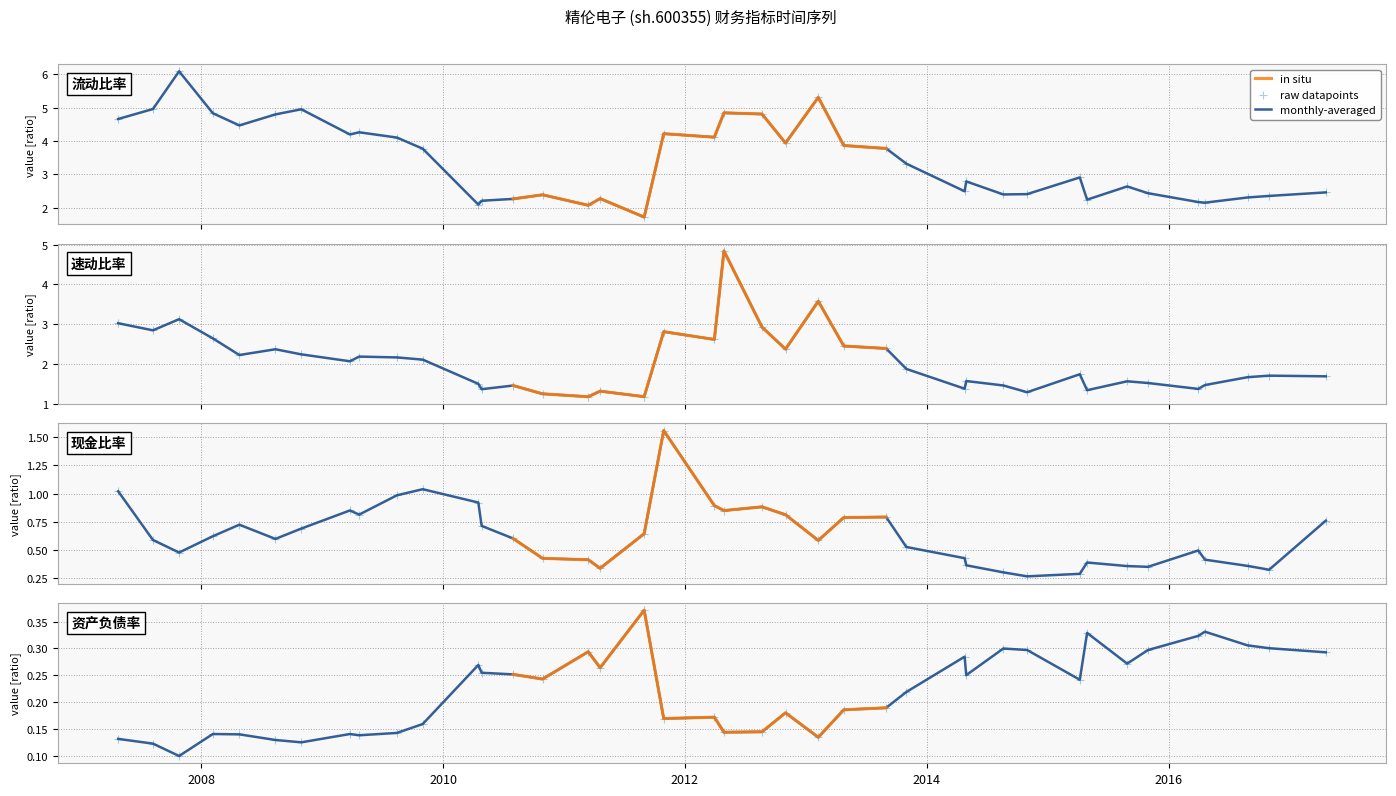

What is the total value across all series at 2008-02-05?

8.2